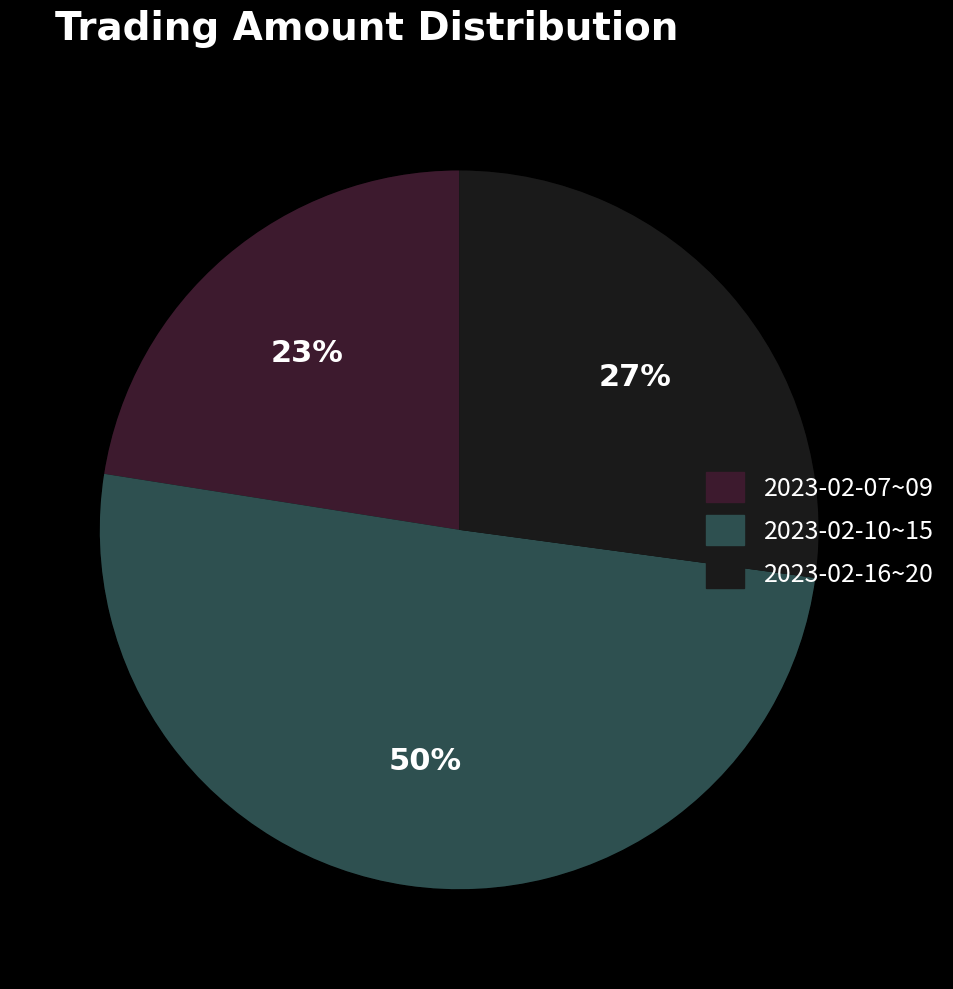

Between 2023-02-14 and 2023-02-09, which is larger?

2023-02-14